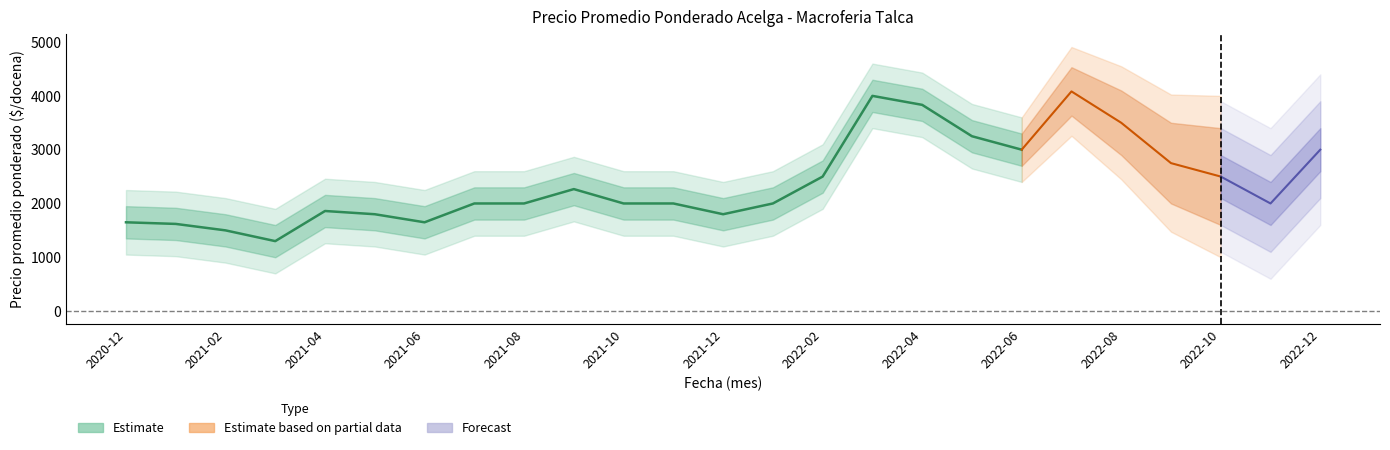

True or false: Precio maximo and Precio minimo cross at least once.

False